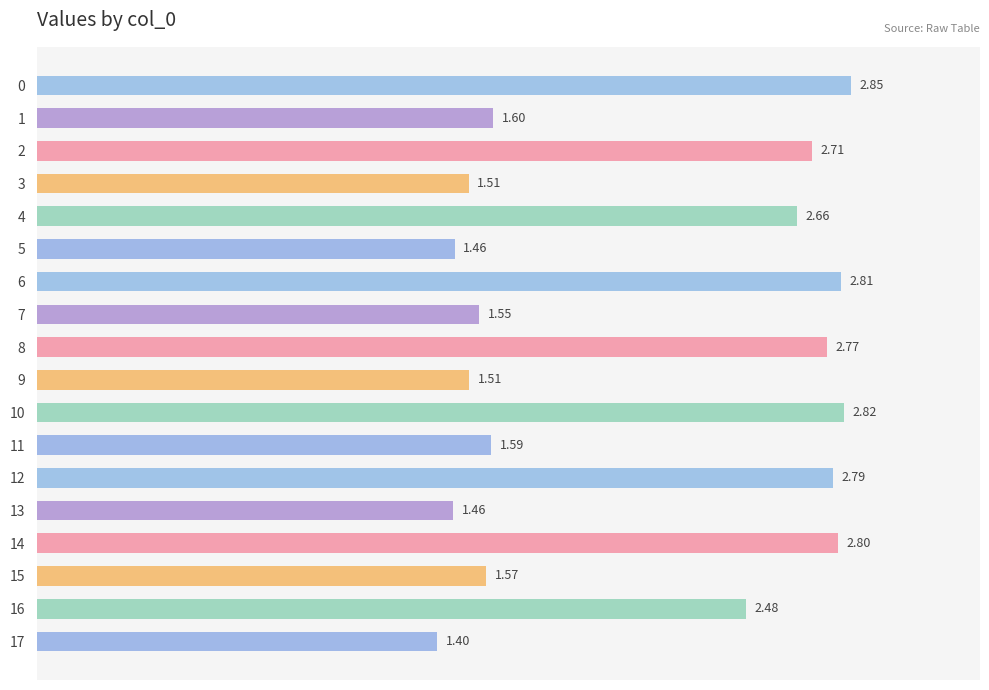

Which has a higher value, 16 or 10?

10